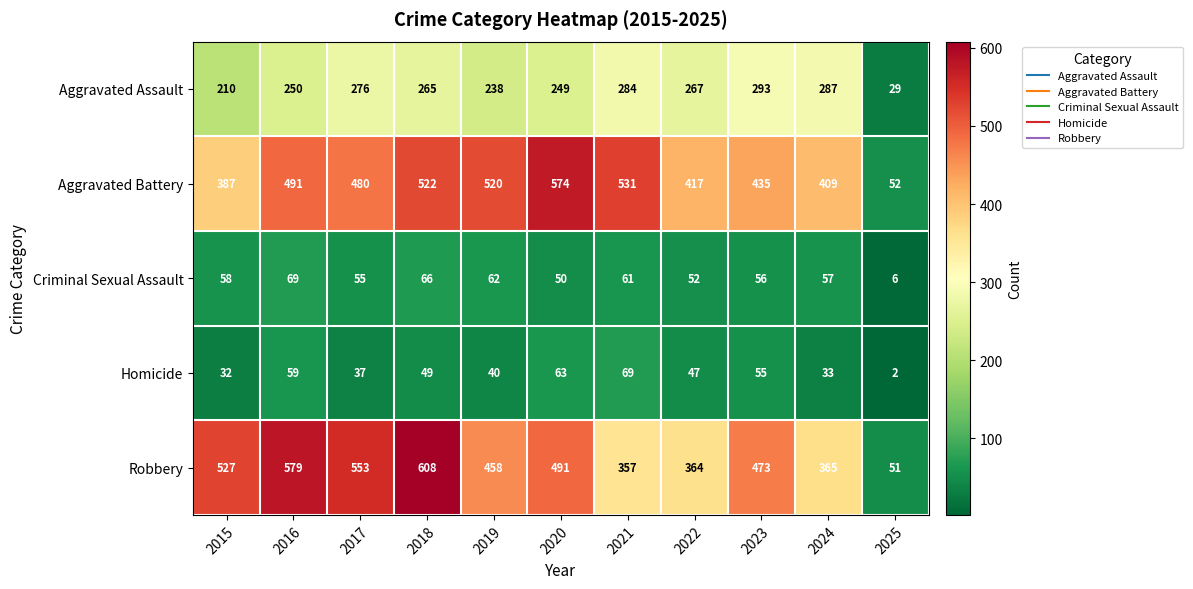

Which series changed the most between 2019 and 2025?

Aggravated Battery